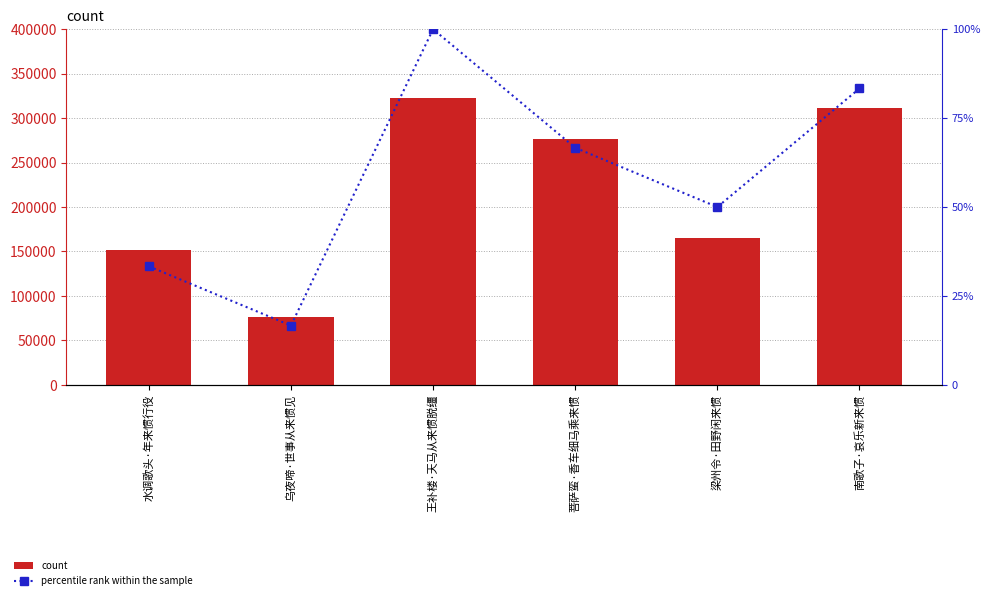

How many data points in count are above 276832?

2